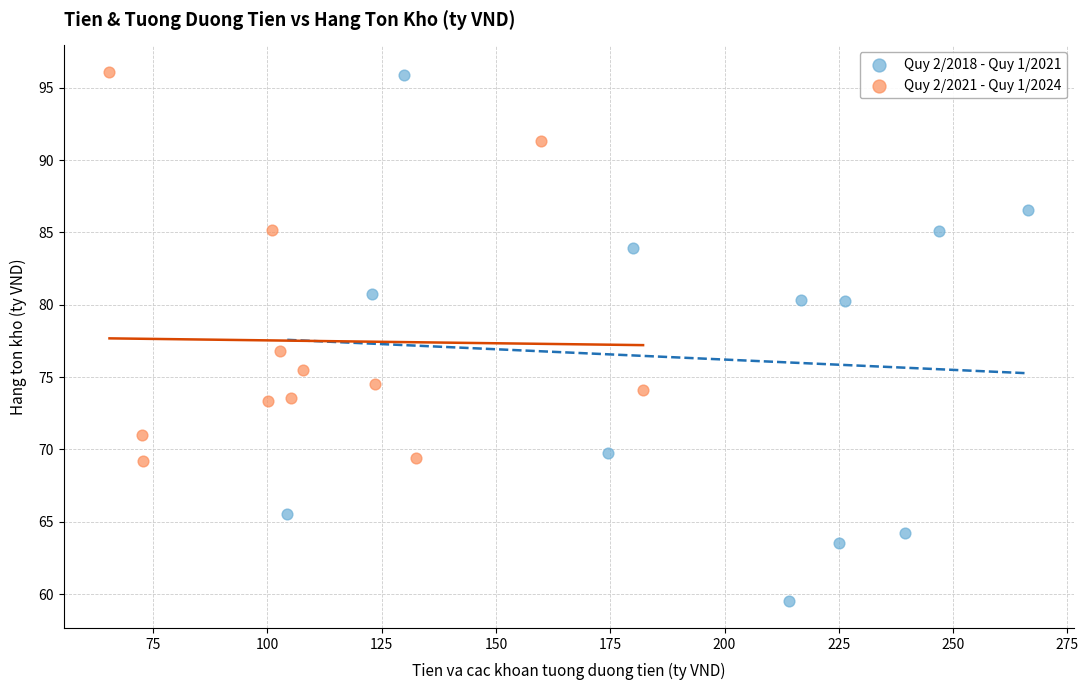

Which series reaches the minimum Y coordinate?

Quy 2/2018 - Quy 1/2021